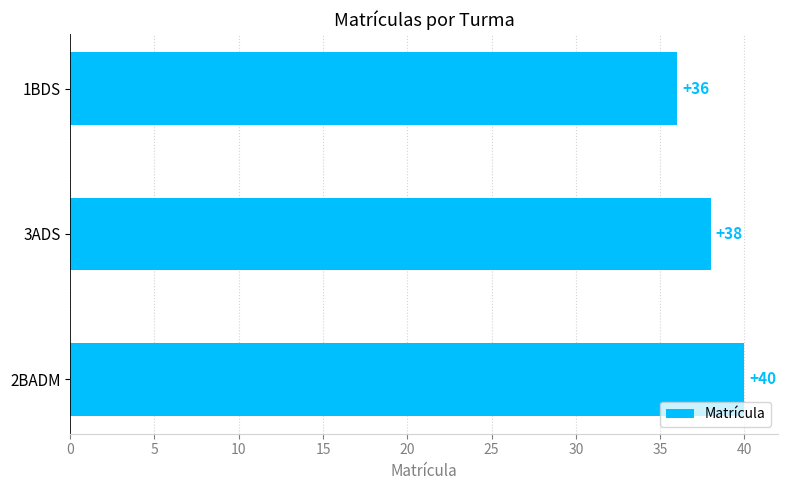

Reading bottom to top, what are all the values shown in this chart?

2BADM=40	3ADS=38	1BDS=36